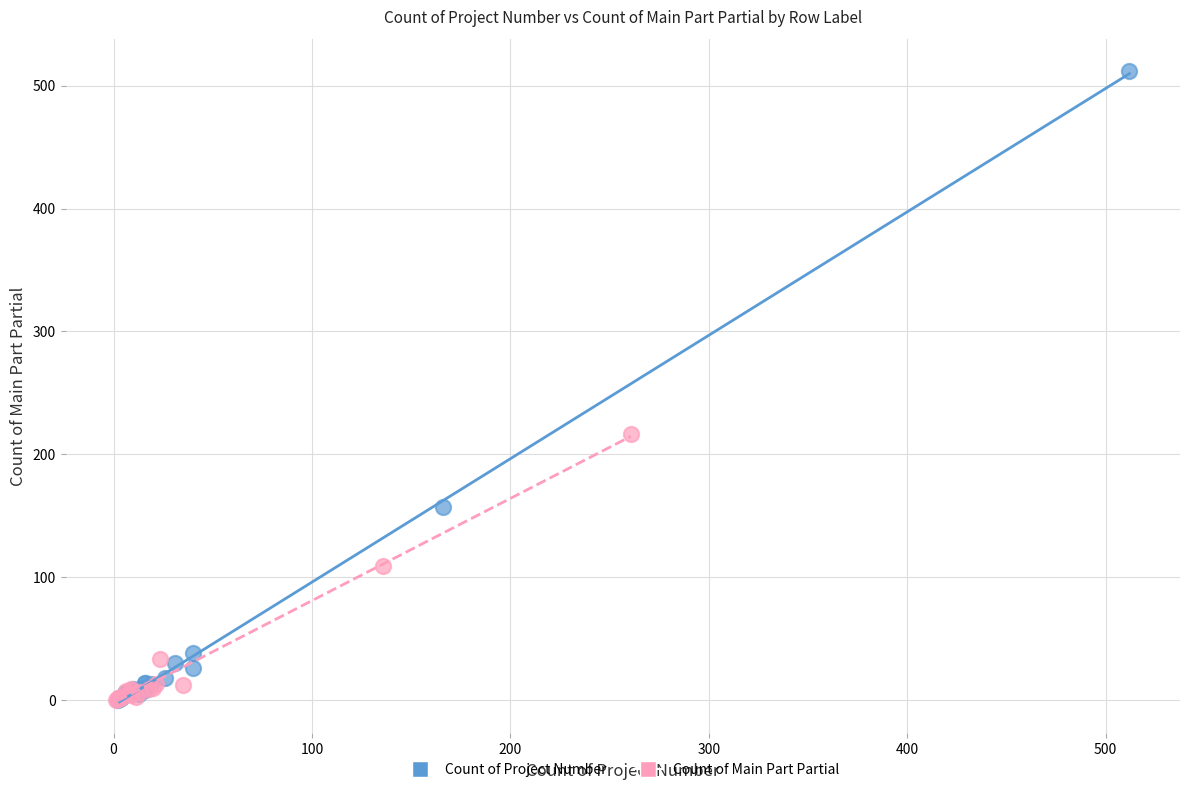

Which series has the largest Y range (max minus min)?

Count of Project Number